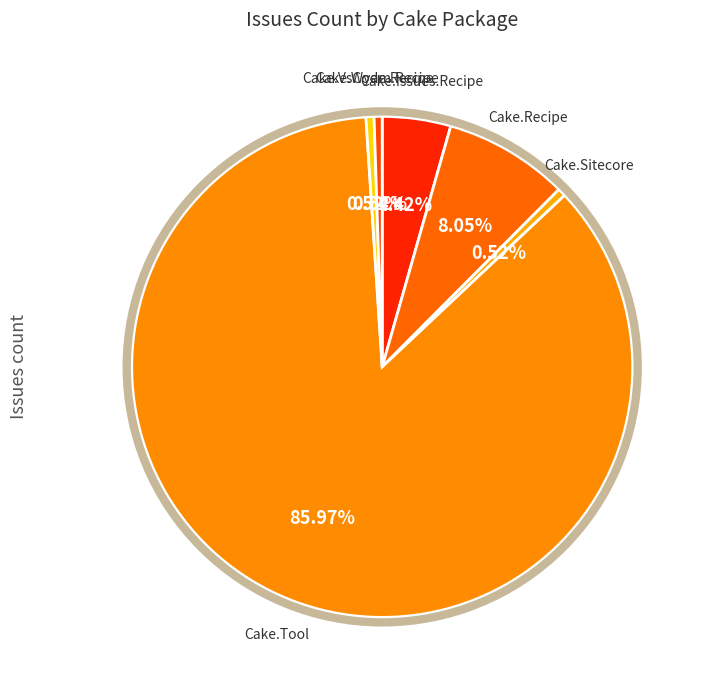

Which has a higher value, Cake.Sitecore or Cake.Recipe?

Cake.Recipe